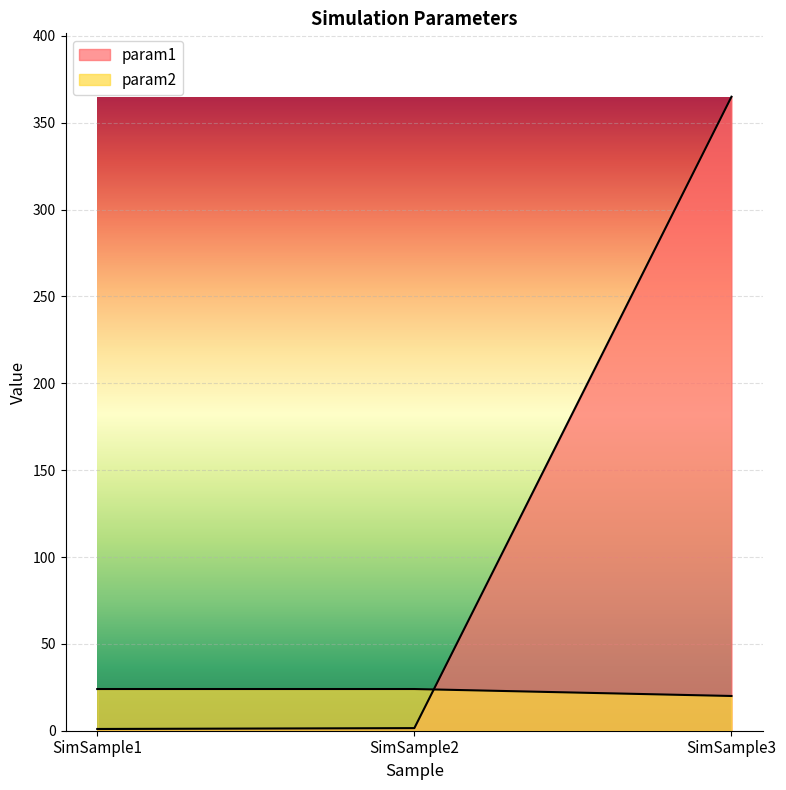

What is the value of the param2 point at the 2nd from the left?

24.0